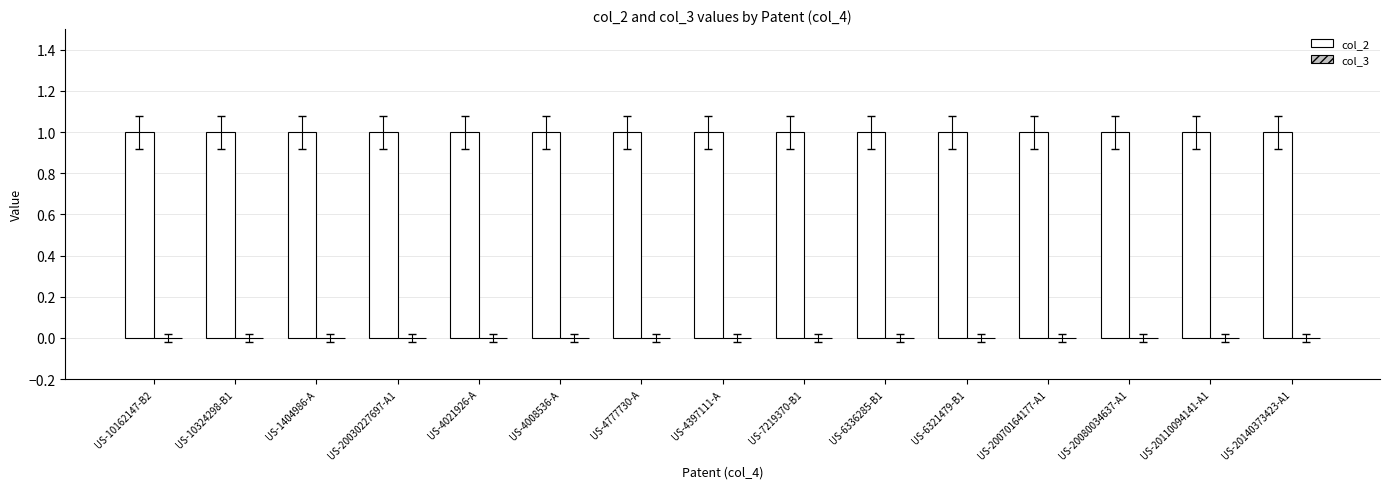

Between US-20070164177-A1 and US-20110094141-A1, which series saw the biggest shift?

col_2